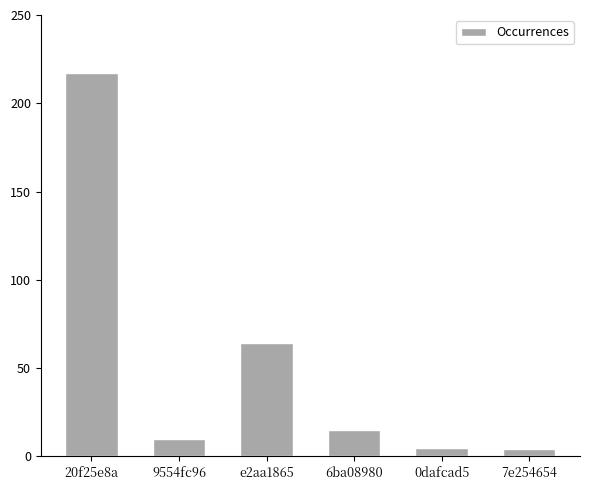

True or false: the data shows 298 at 20f25e8a.

False